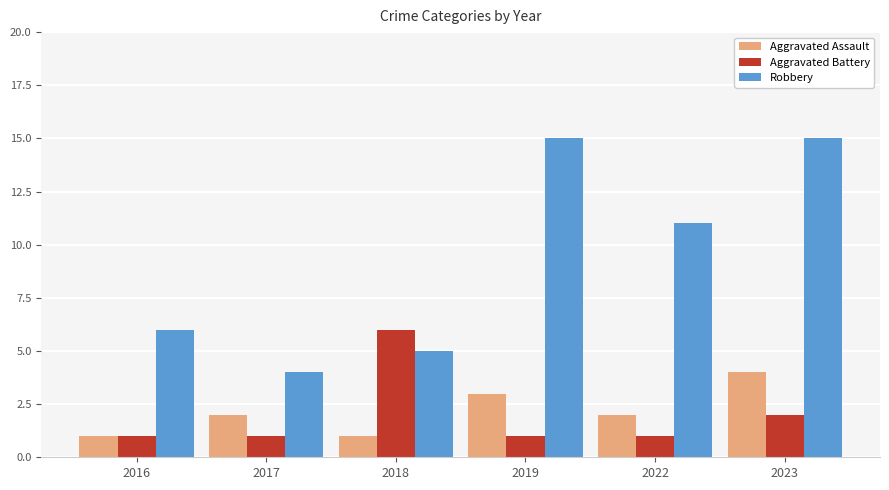

The value of Aggravated Battery at 2023 is 3. True or false?

False